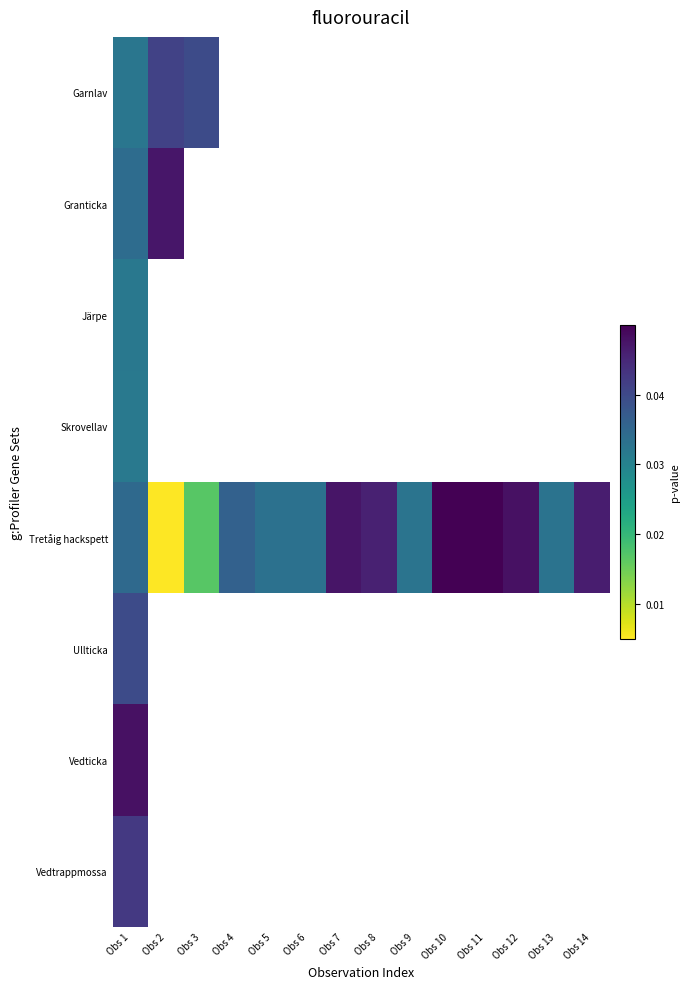

How many values in Vedticka are above zero?

1